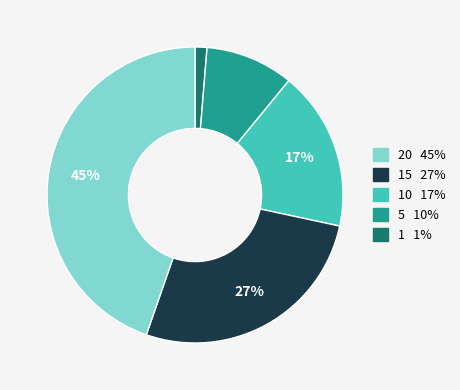

Is there a majority slice in this chart?

No